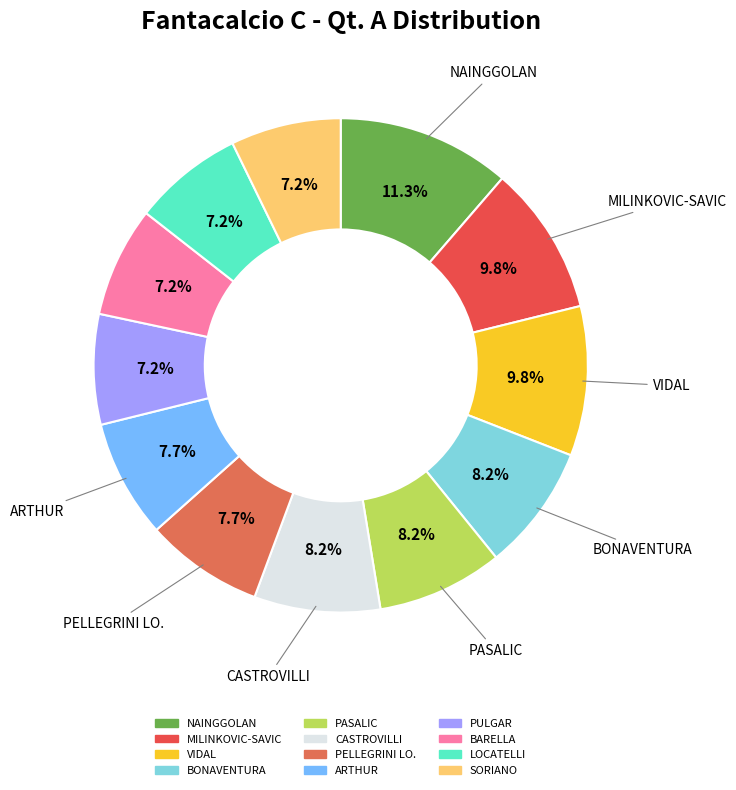

Does NAINGGOLAN represent more than half of the total?

No